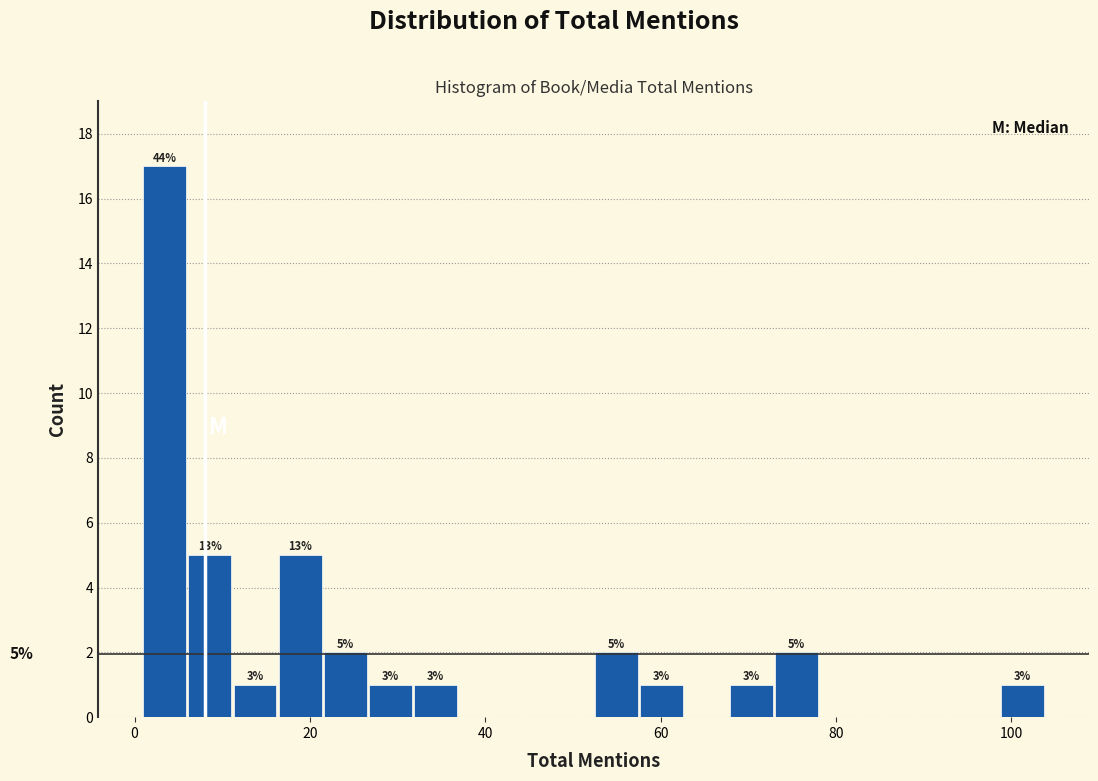

Around what value on the x-axis is the tallest bar? Give the approximate position of its centre, as read against the axis.

4